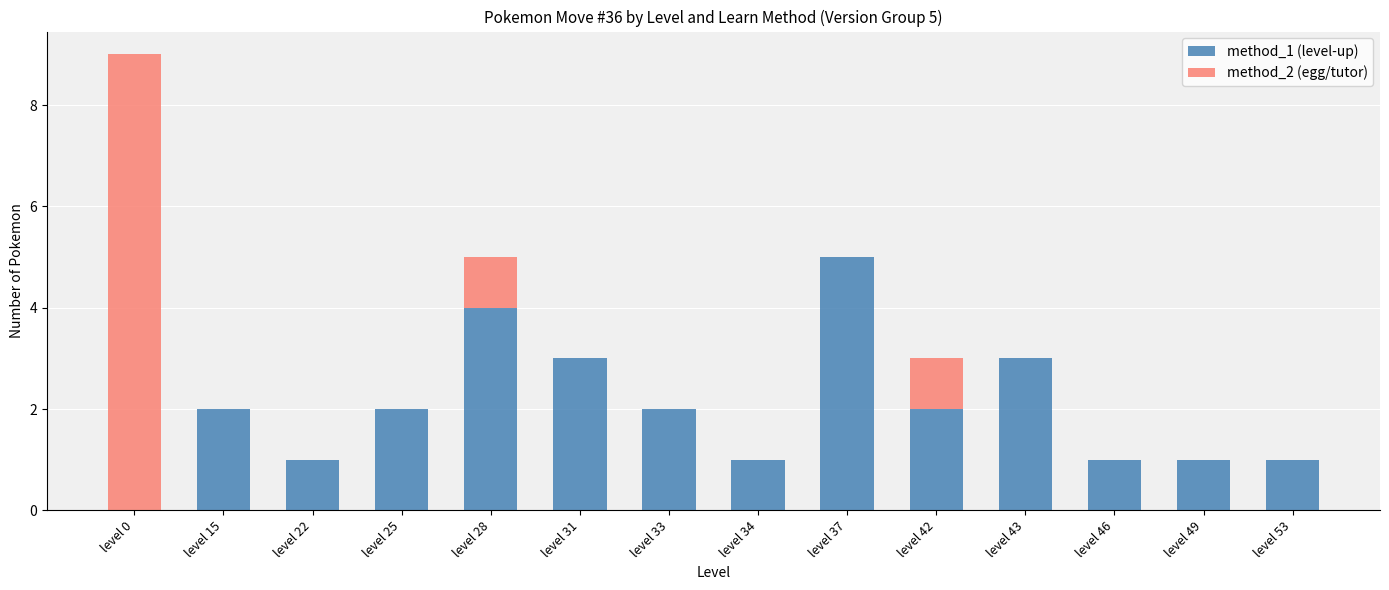

True or false: method_1 (level-up) has a value of 3 at level 43.

True